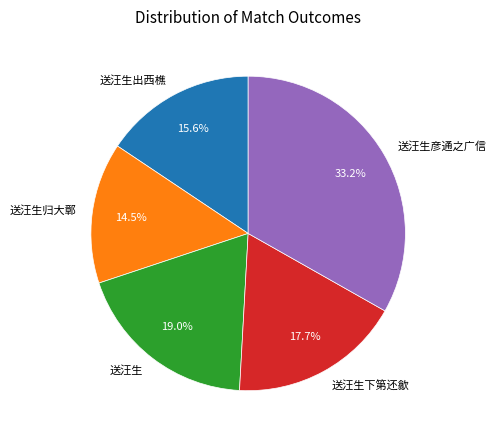

Rank the categories by value from highest to lowest.

送汪生彦通之广信, 送汪生, 送汪生下第还歙, 送汪生出西樵, 送汪生归大鄣